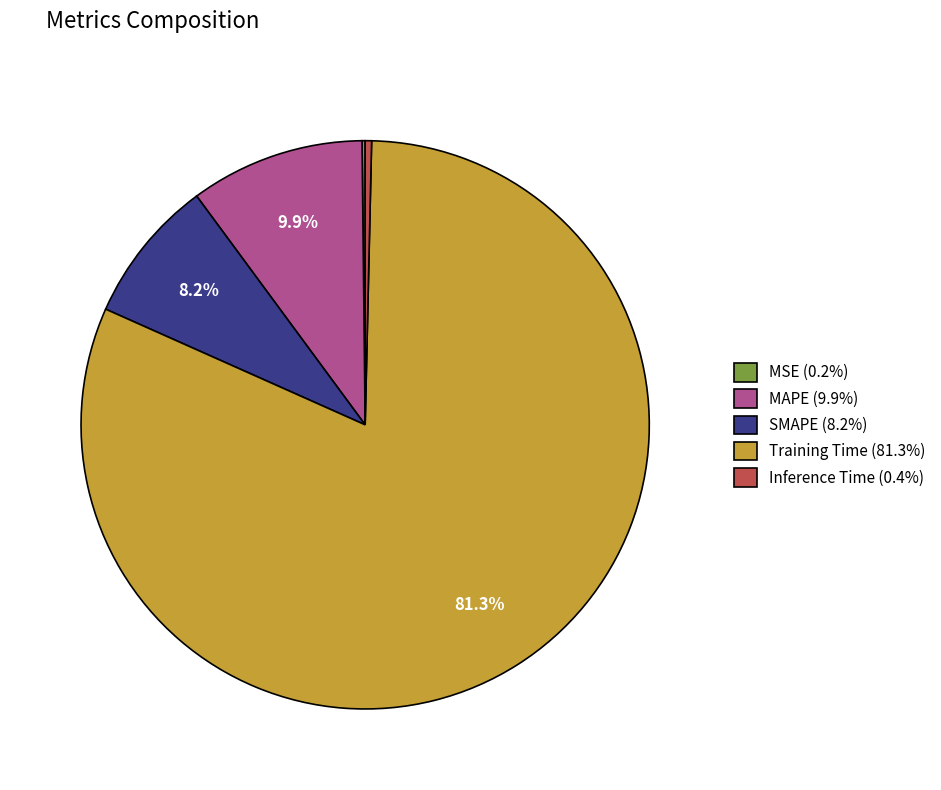

Does Training Time (81.3%) account for over 50% of the chart?

Yes